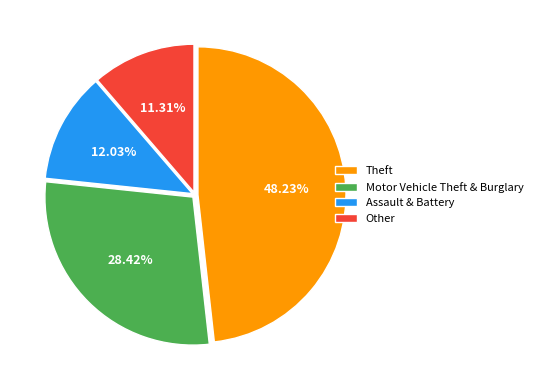

Do Motor Vehicle Theft & Burglary and Assault & Battery together represent more than half of the pie?

No